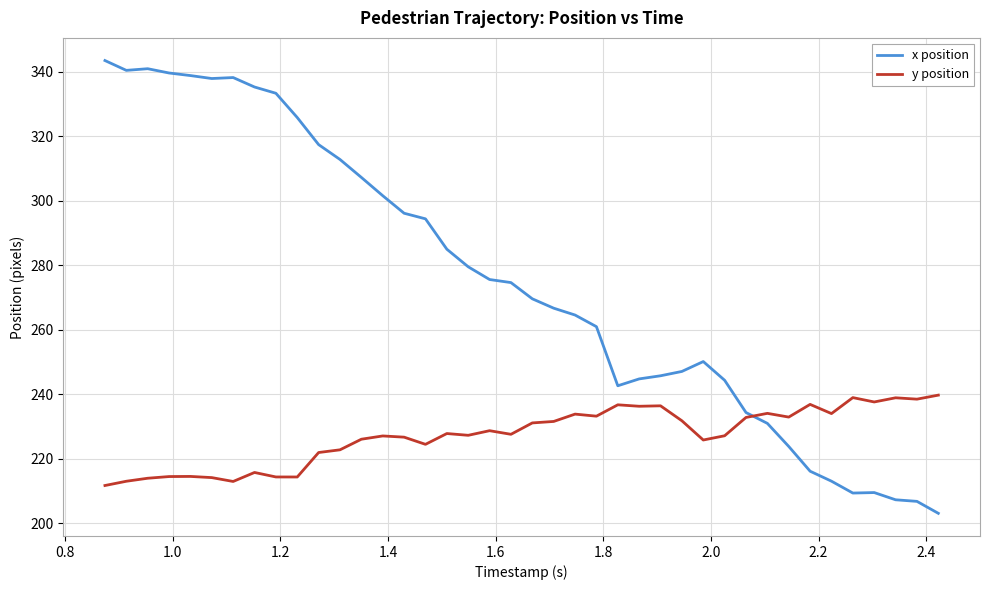

What is the greatest value displayed?

343.5